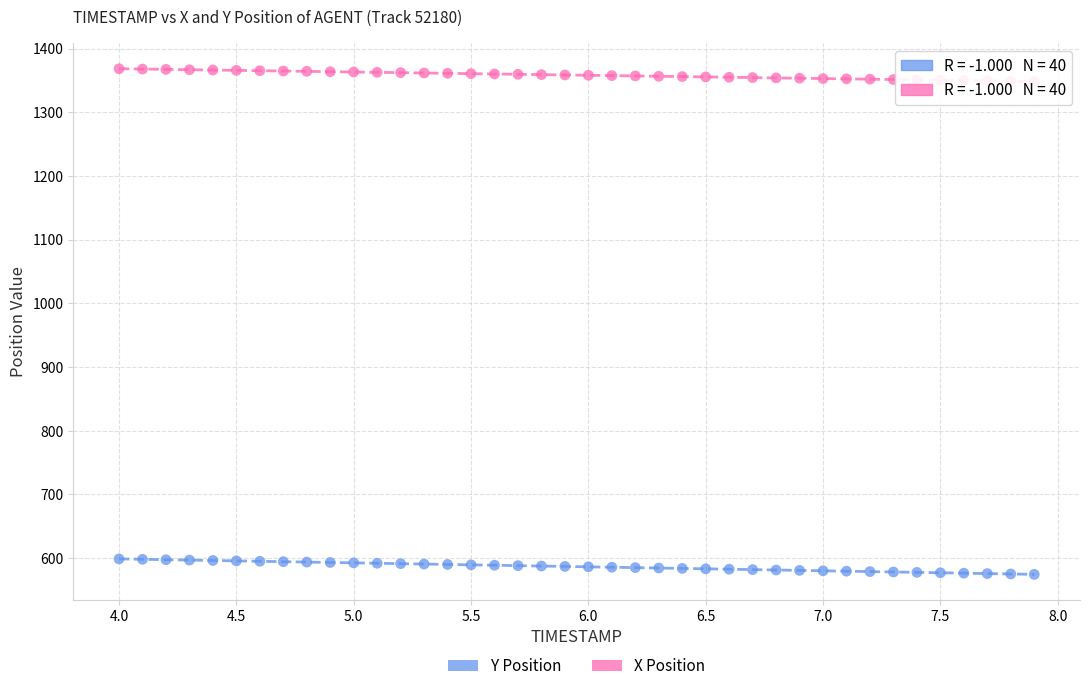

What is the X range (max minus min) for the scatter plot?

3.9